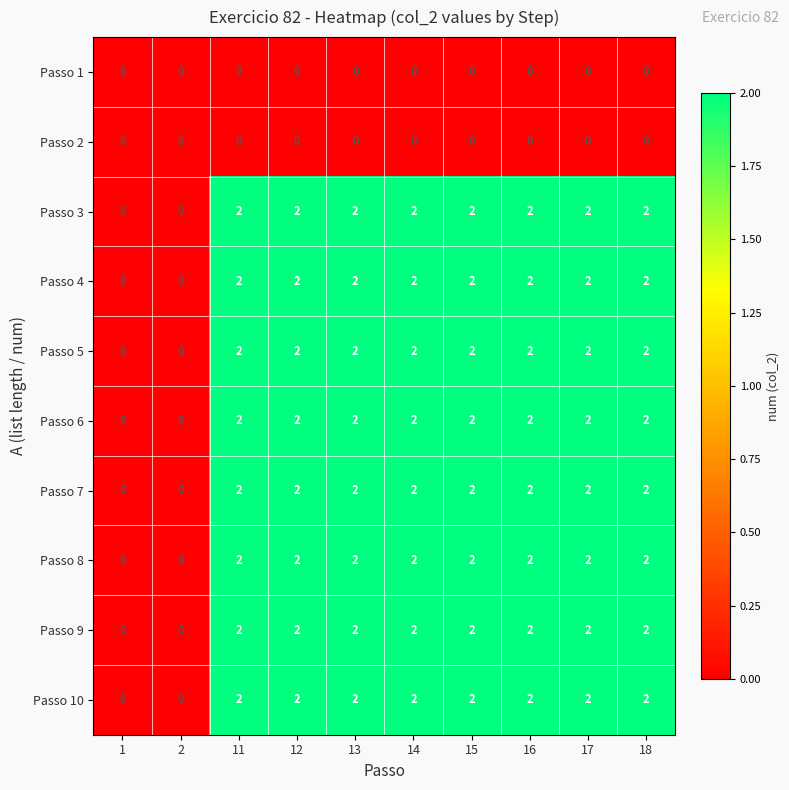

What is the sum of the Passo 4 values at 14 and 17?

4